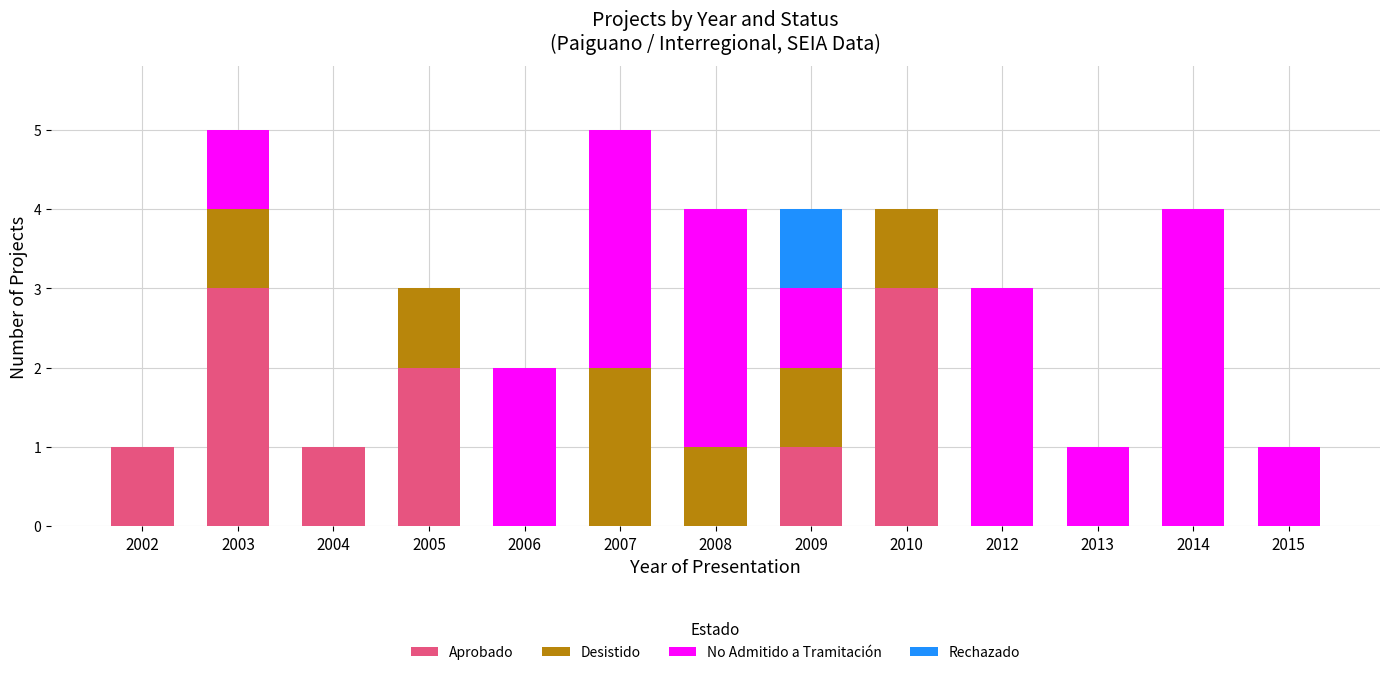

Is it true that Aprobado equals 0 at 2014?

True